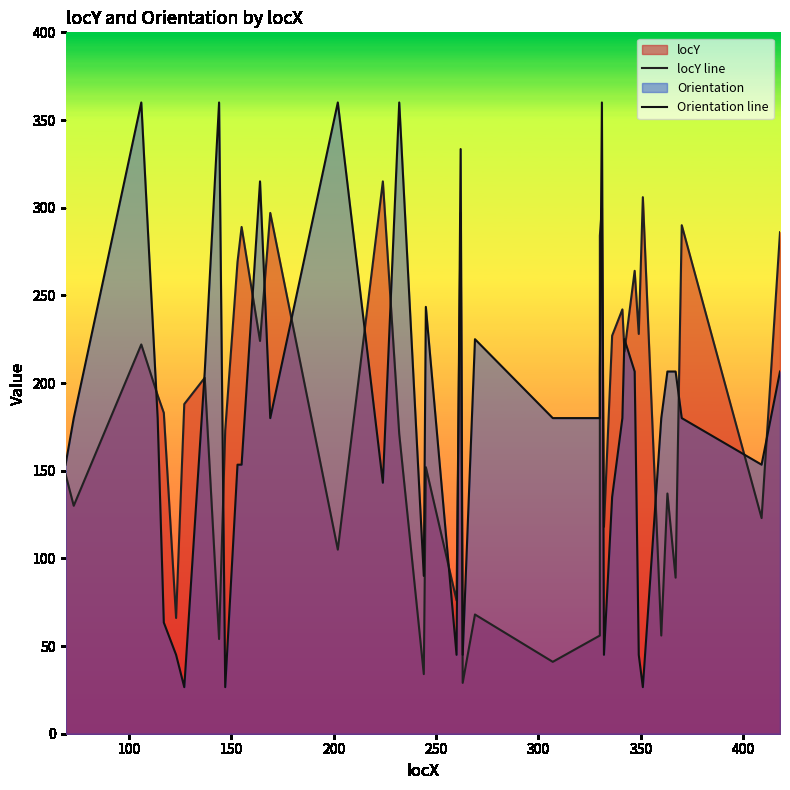

What is the difference between the second highest and minimum values in the locY line series?

277.0